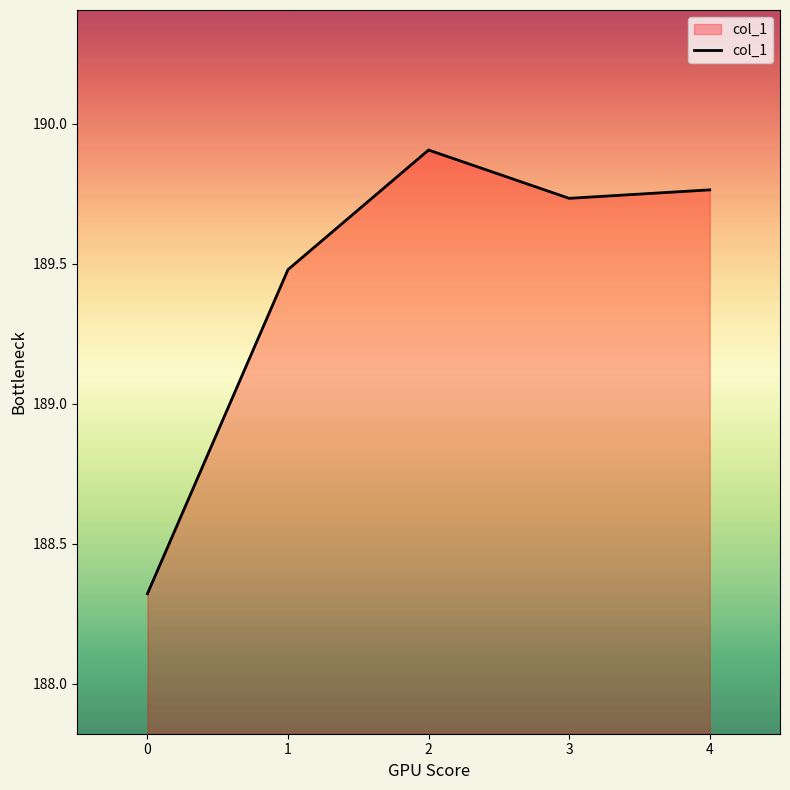

What is the change in value from 0 to 1?

+1.2